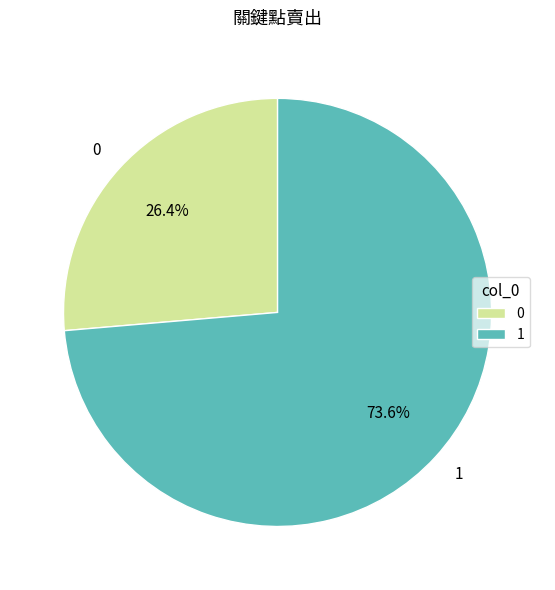

What percentage is the 1 slice, to the nearest percent?

74%